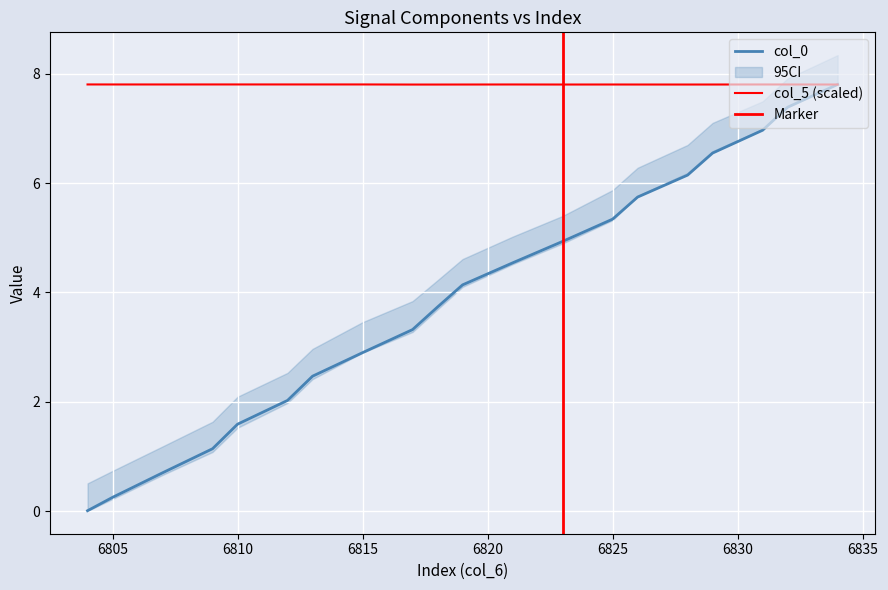

Reading left to right, list all the values displayed in this chart.

col_0: 6804=0.0	6805=0.3	6807=0.7	6809=1.1	6810=1.6	6812=2.0	6813=2.5	6815=2.9	6817=3.3	6818=3.7	6819=4.1	6821=4.5	6823=4.9	6825=5.3	6826=5.7	6828=6.1	6829=6.5	6831=7.0	6832=7.4	6834=7.8
col_5: 6804=7.8	6805=7.8	6807=7.8	6809=7.8	6810=7.8	6812=7.8	6813=7.8	6815=7.8	6817=7.8	6818=7.8	6819=7.8	6821=7.8	6823=7.8	6825=7.8	6826=7.8	6828=7.8	6829=7.8	6831=7.8	6832=7.8	6834=7.8